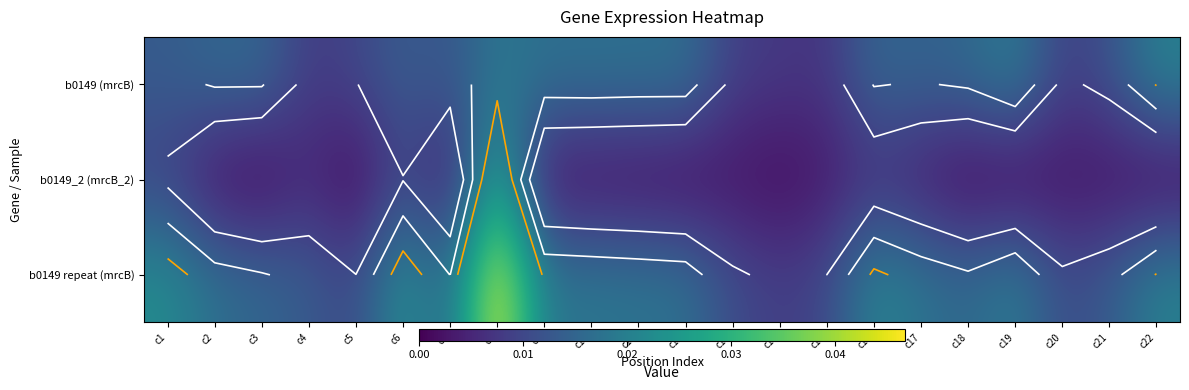

Which series has the widest spread of values?

b0149 repeat (mrcB)